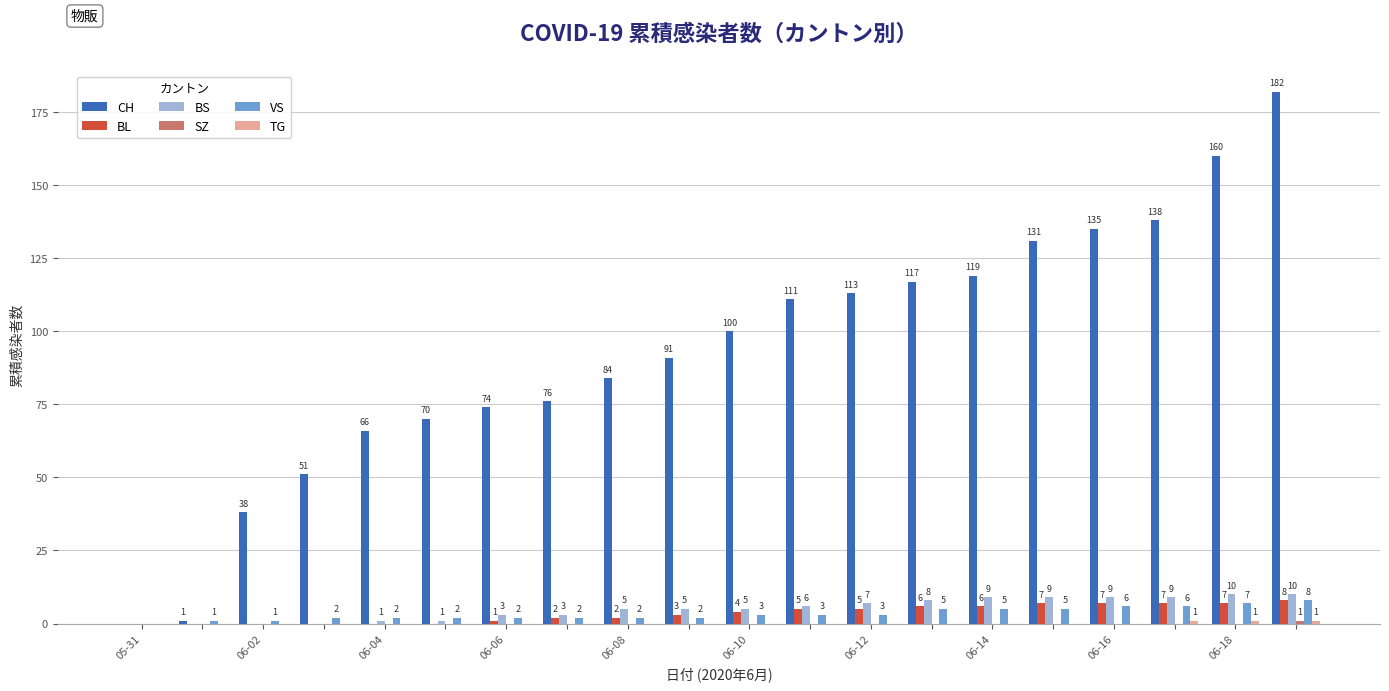

What is the maximum value for BL?

8